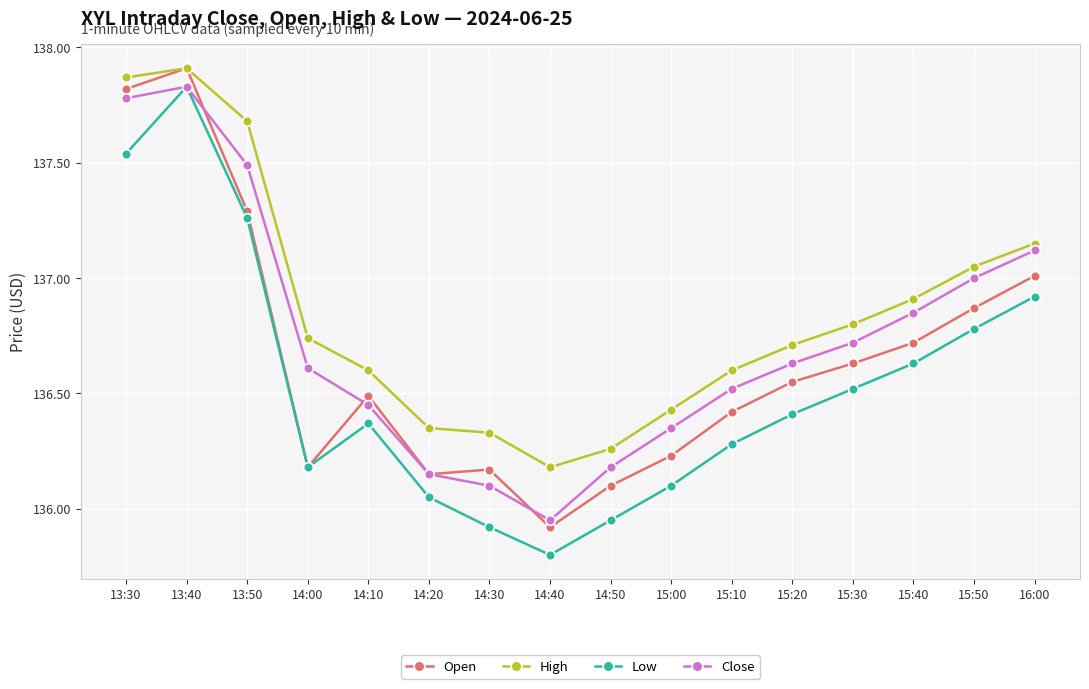

At which category does Open reach its first local peak?

13:40